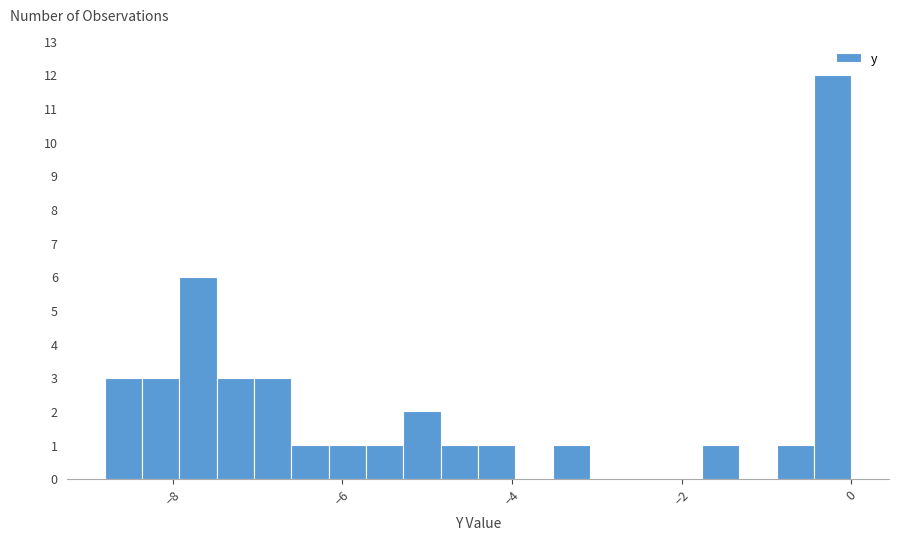

Around what value on the x-axis is the tallest bar? Give the approximate position of its centre, as read against the axis.

-0.2